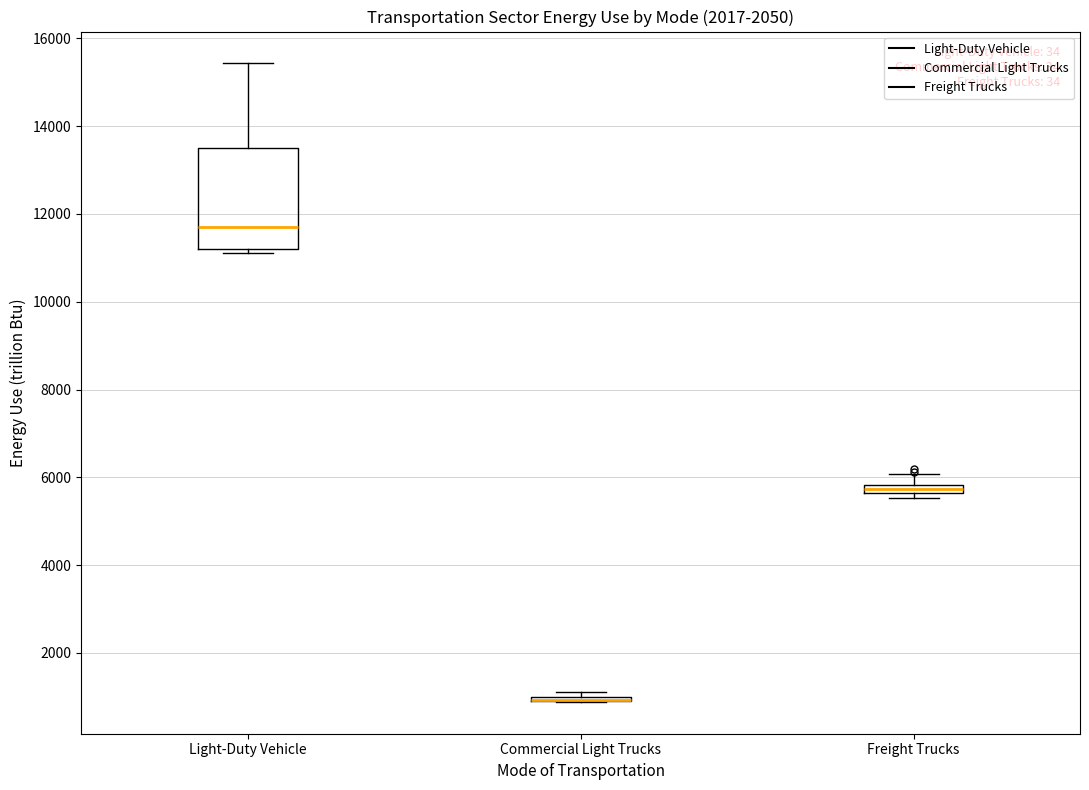

Comparing the boxes themselves (not the whiskers), which one is the tallest?

Light-Duty Vehicle